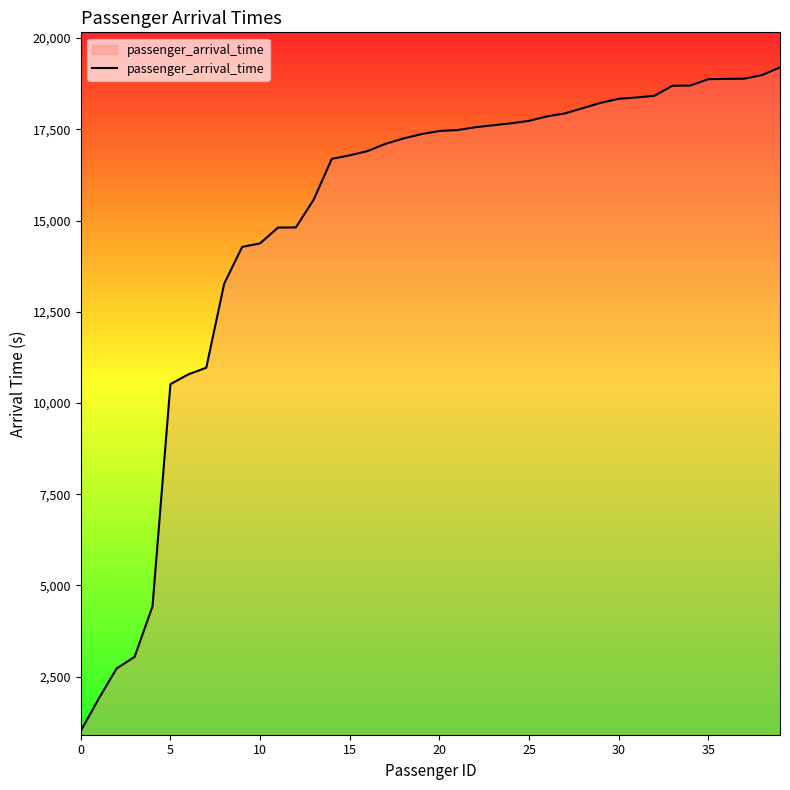

What is the greatest value displayed?

19198